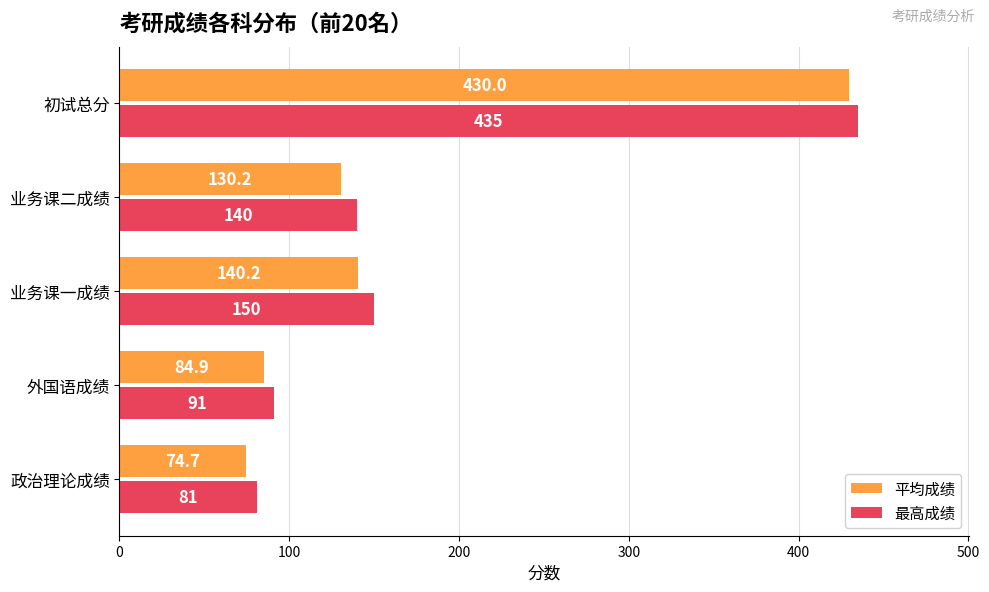

Which series has the largest total across all categories?

最高成绩